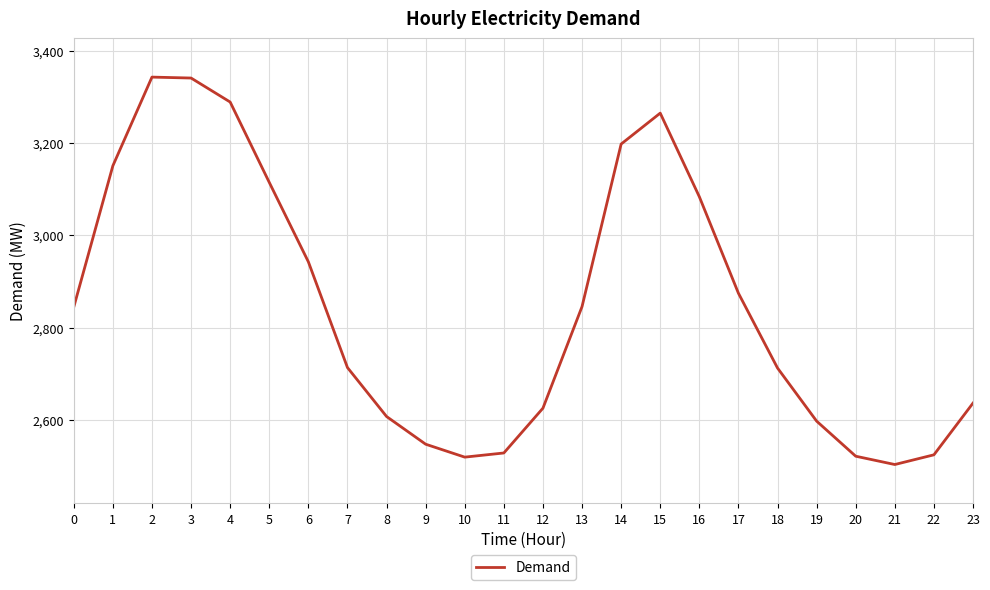

What is the approximate value at 15, to the nearest 100?

3300